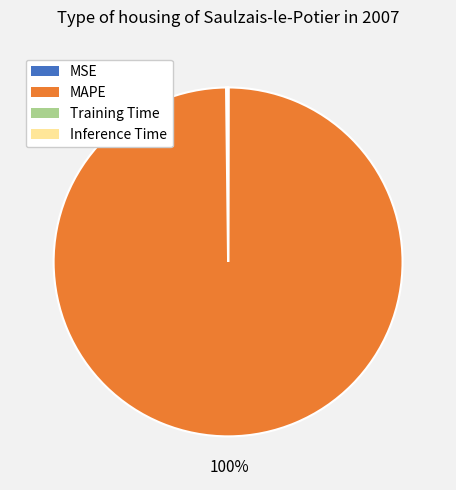

To the nearest percent, what is the average slice percentage?

25%